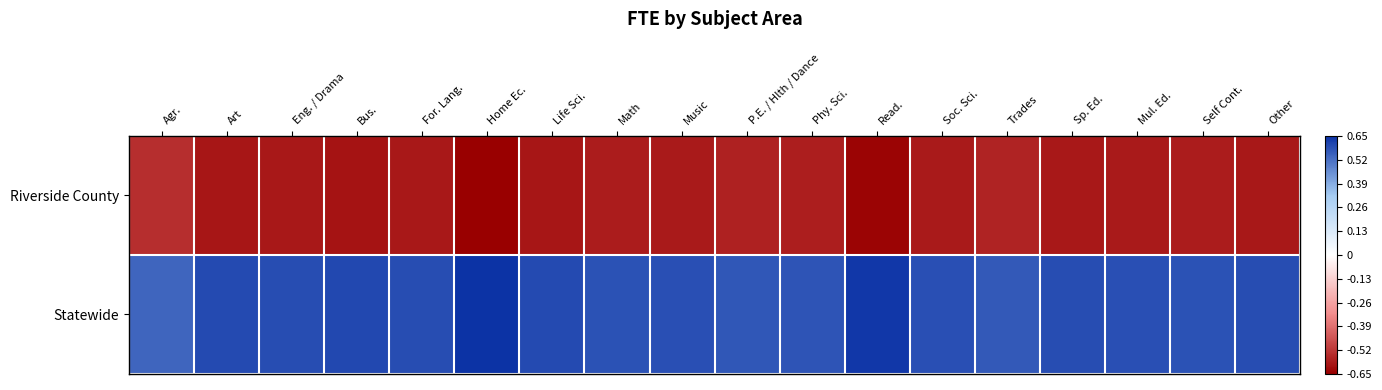

Rank the series by their maximum value, from lowest to highest.

Riverside County, Statewide